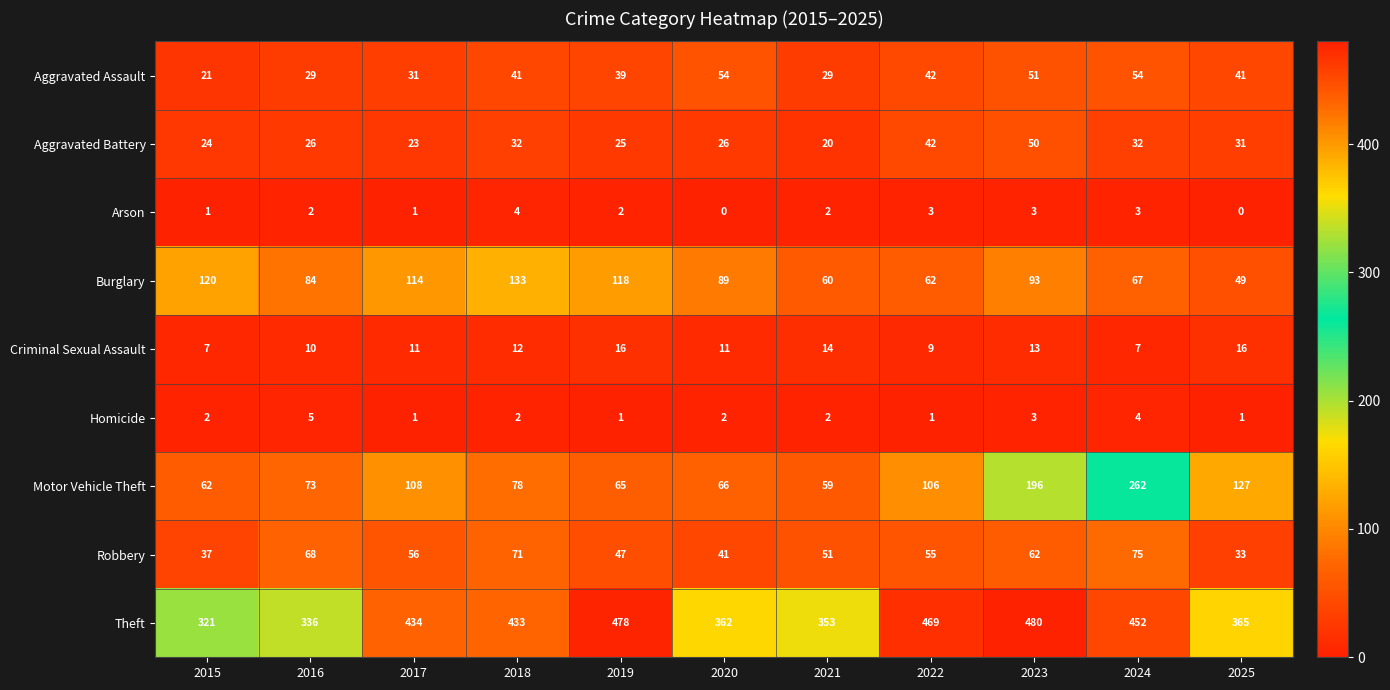

At how many categories does at least one series exceed 129?

11